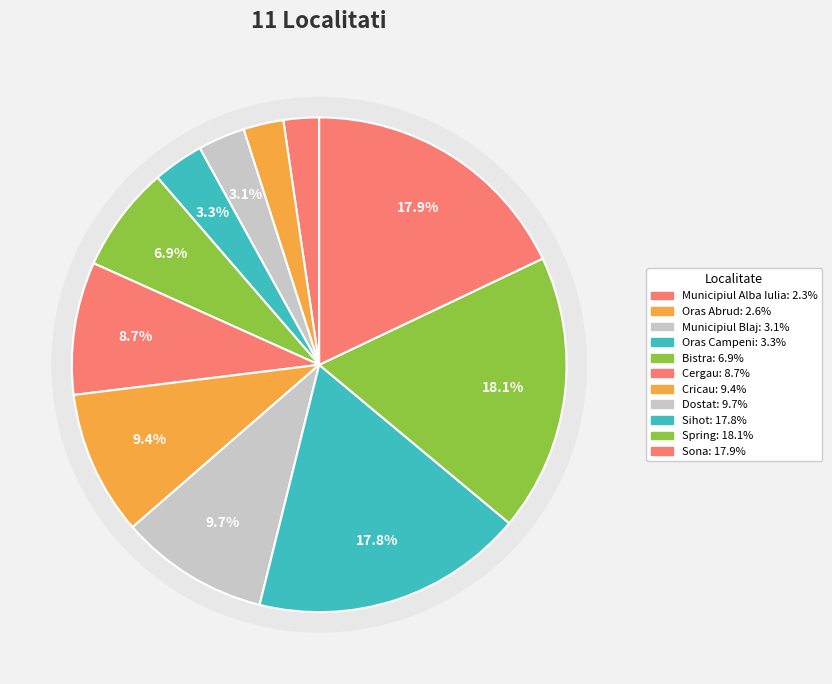

How many slices are in this pie chart?

11